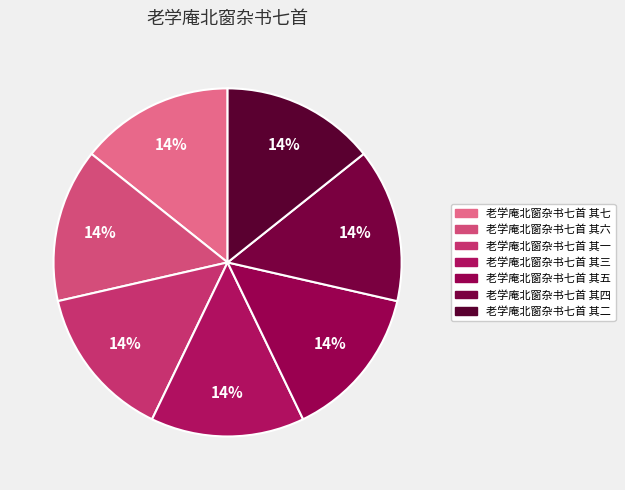

Is it true that 老学庵北窗杂书七首 其五 is 14% of the pie?

True